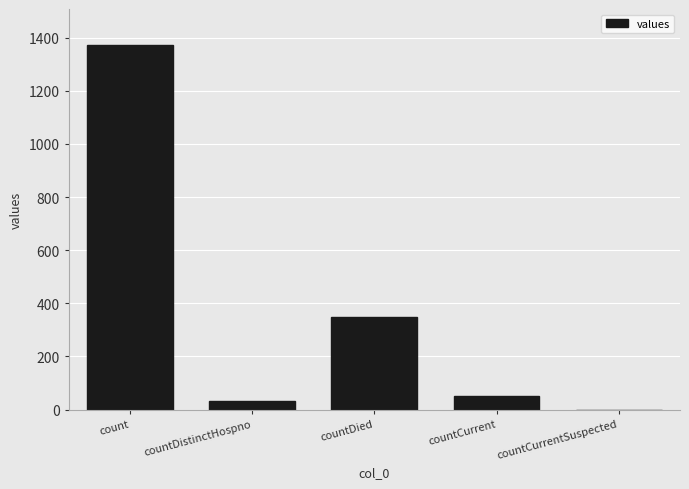

The chart shows a value of 1371 at count. True or false?

True